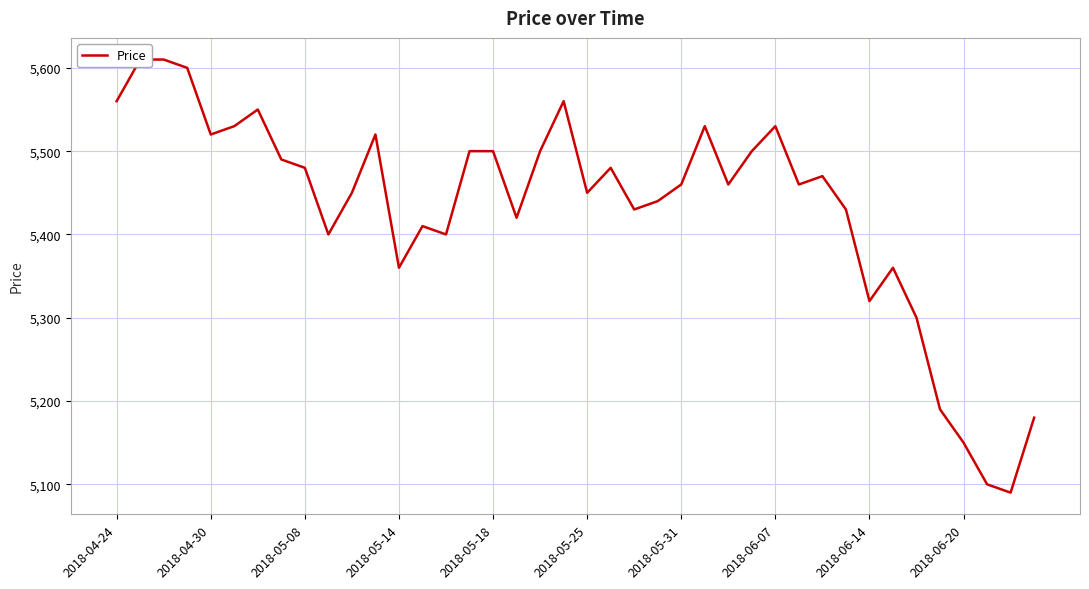

What is the difference between the second highest and second lowest values?

510